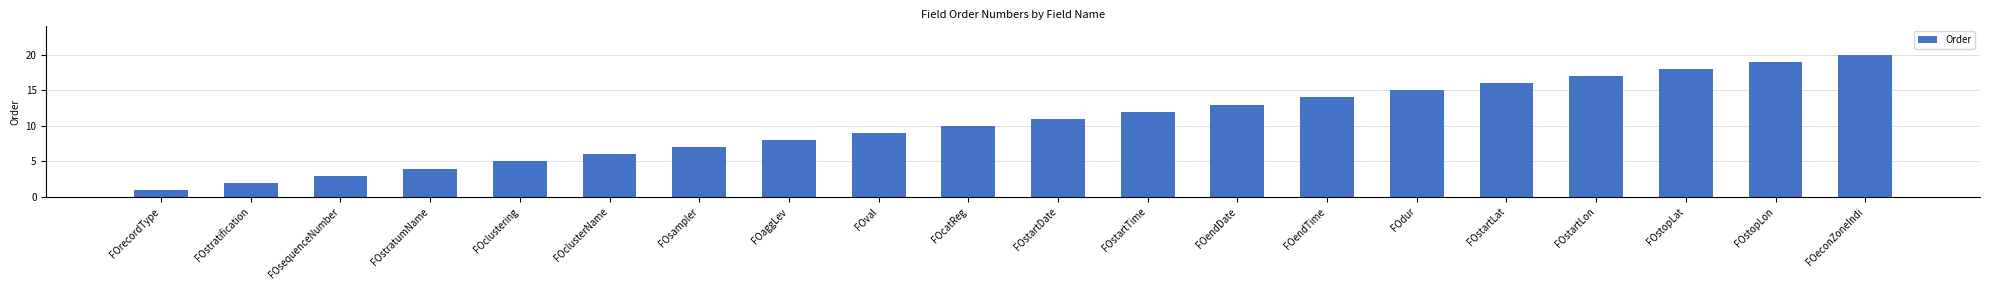

What is the label of the 19th bar from the right?

FOstratification